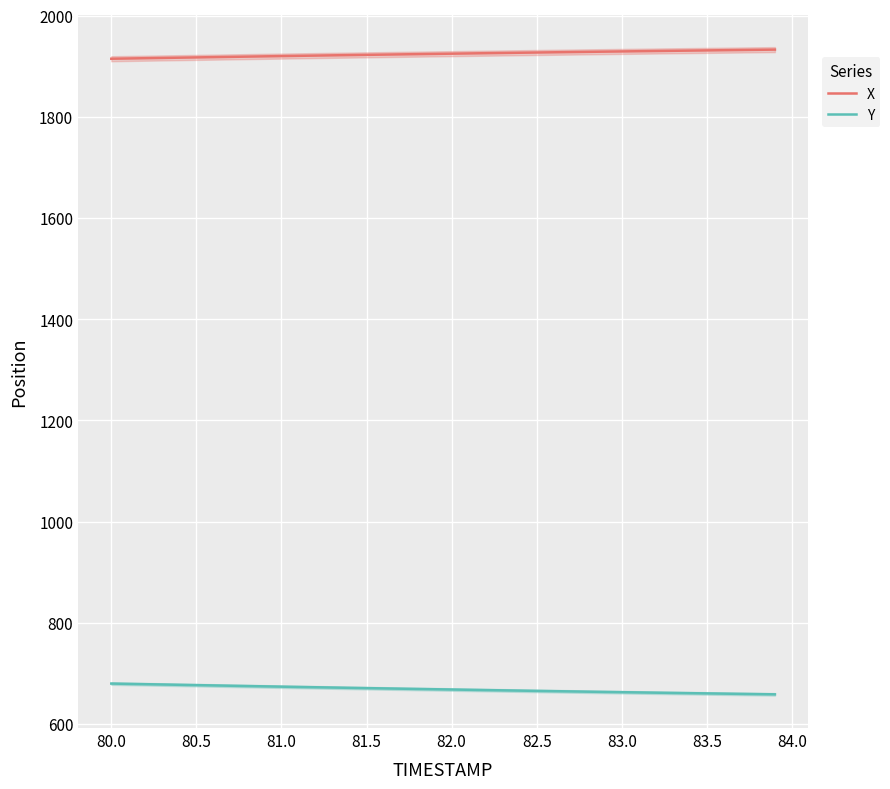

True or false: X and Y intersect in this chart.

False